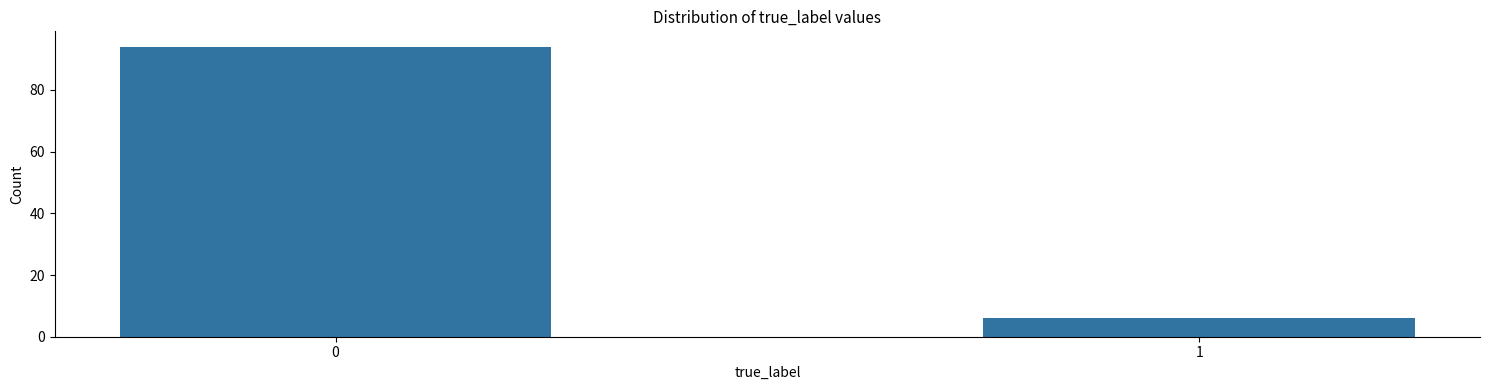

Reading right to left, what are all the values shown in this chart?

6	94